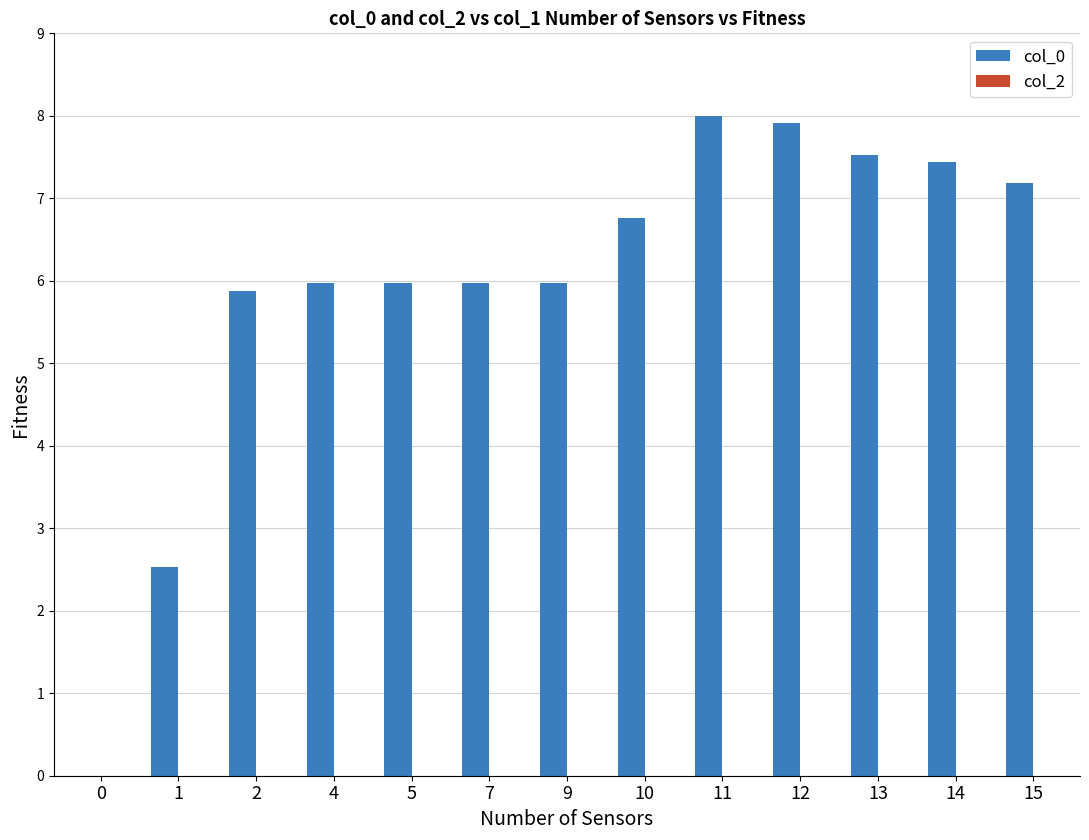

What is the maximum value shown in the chart?

8.0